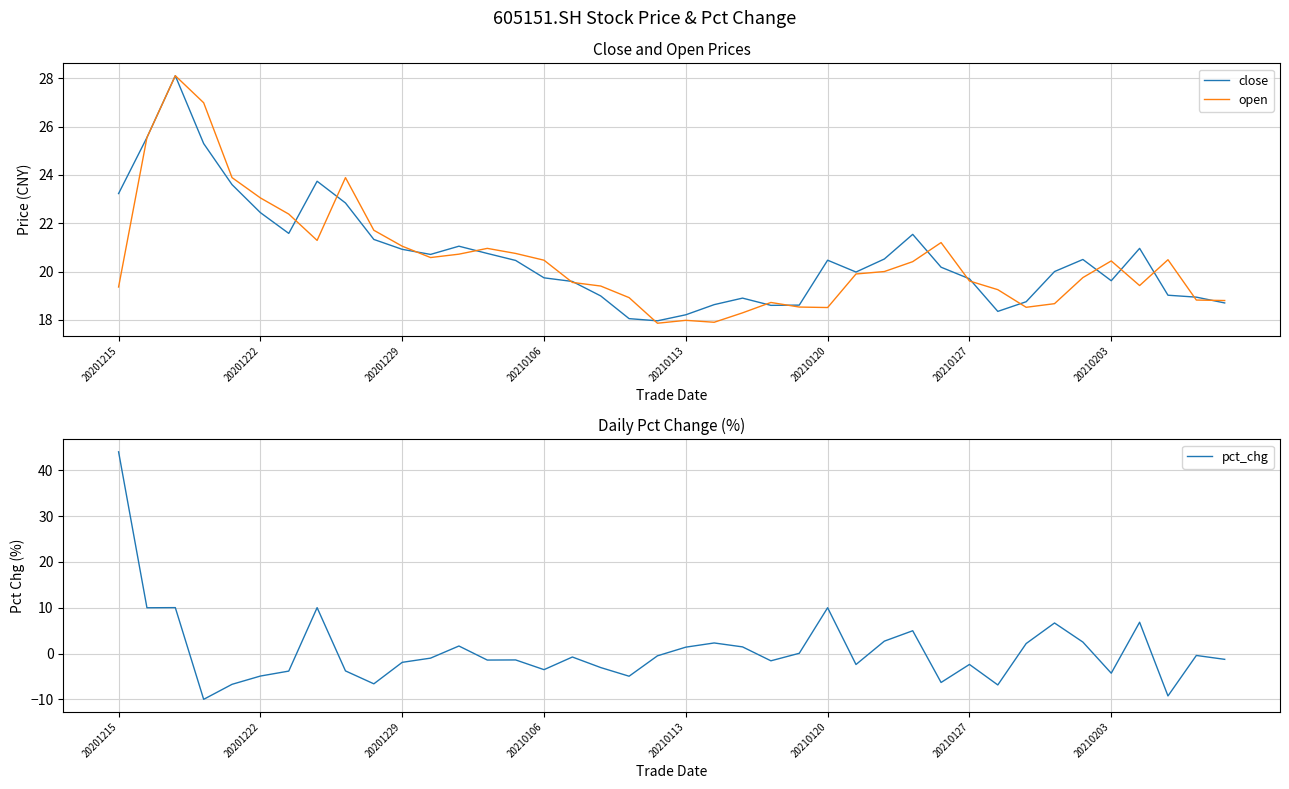

Is it true that close equals 6.4 at 20210120?

False